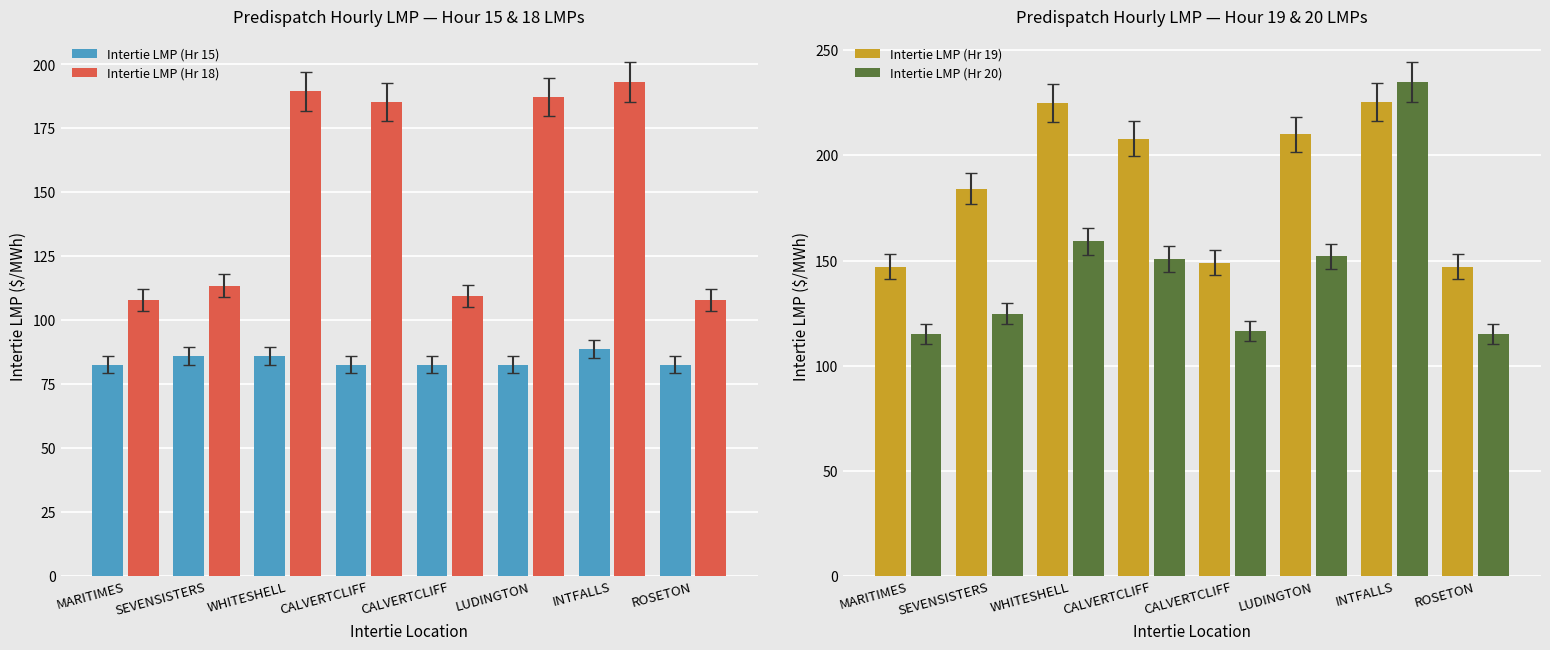

What is the difference between the maximum and minimum values in the Intertie LMP (Hr 18) series?

85.2